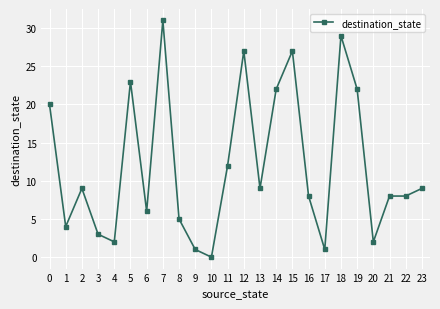

What is the difference between the values at 14 and 15?

5